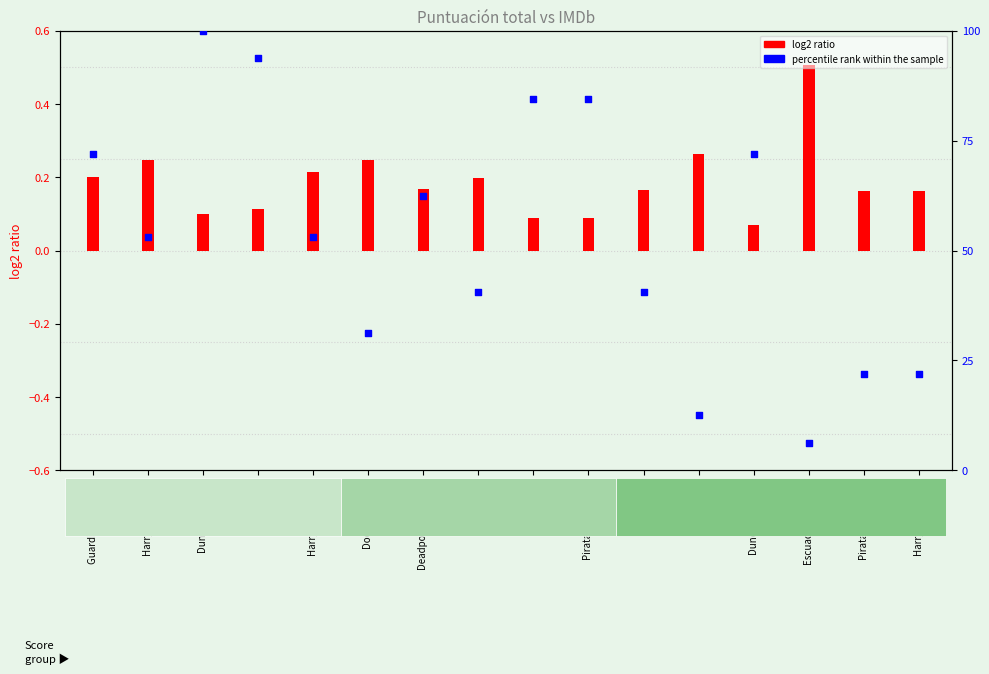

At how many categories does at least one series exceed 0?

16